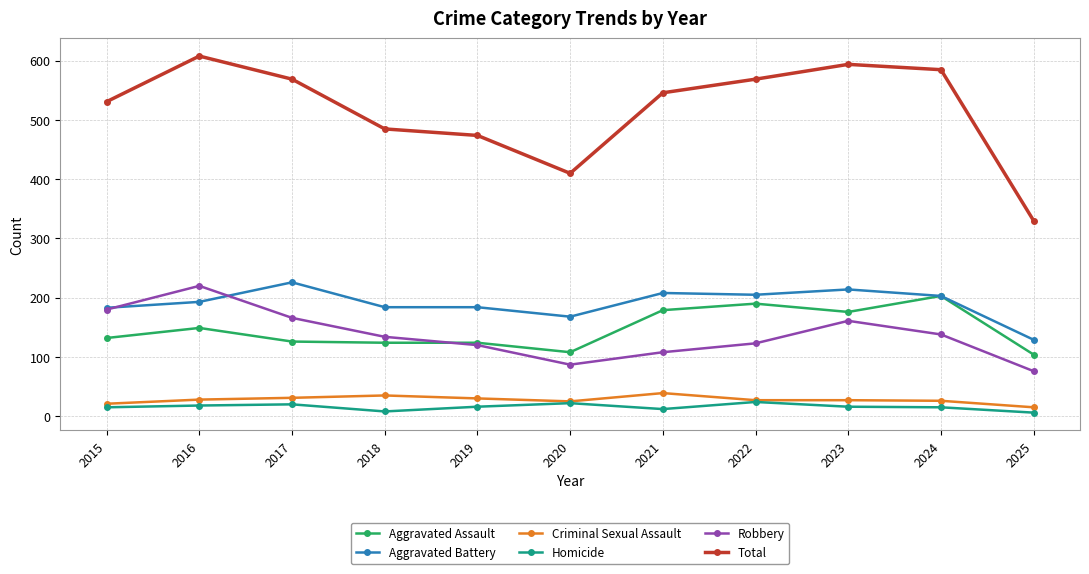

What is the value of the Robbery point at the 8th from the left?

123